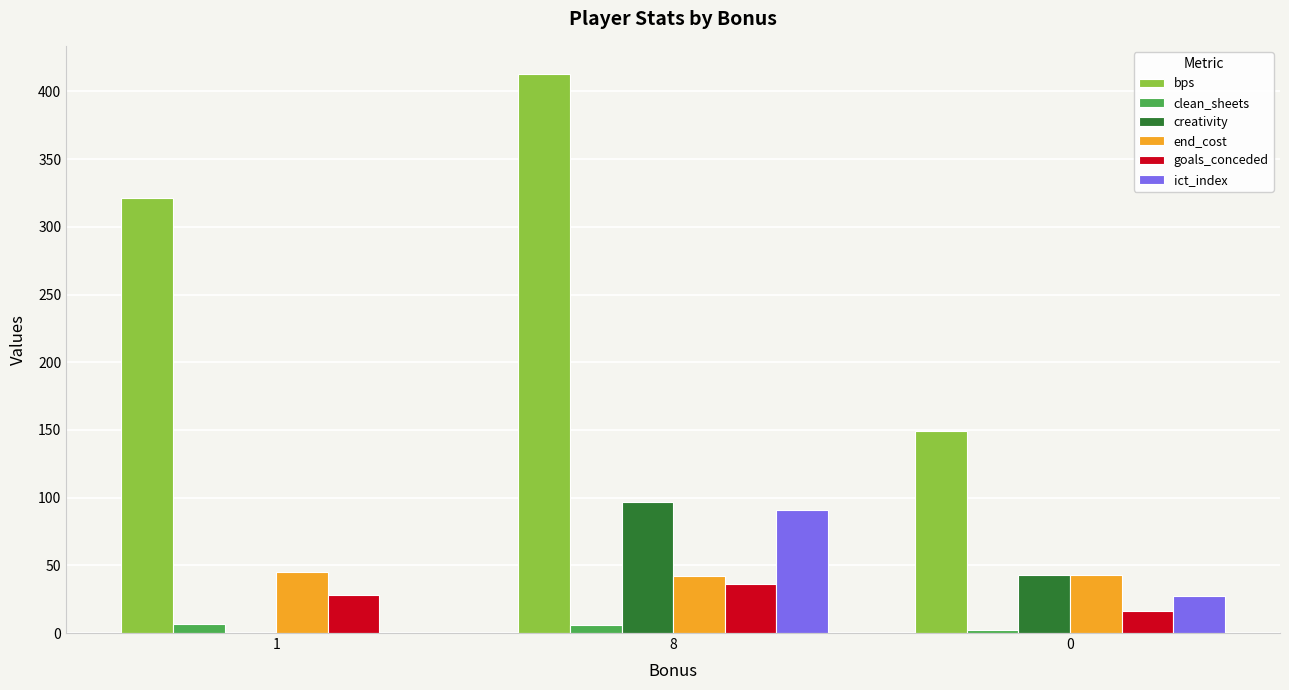

Count the bps values in the range 149 to 413.

3